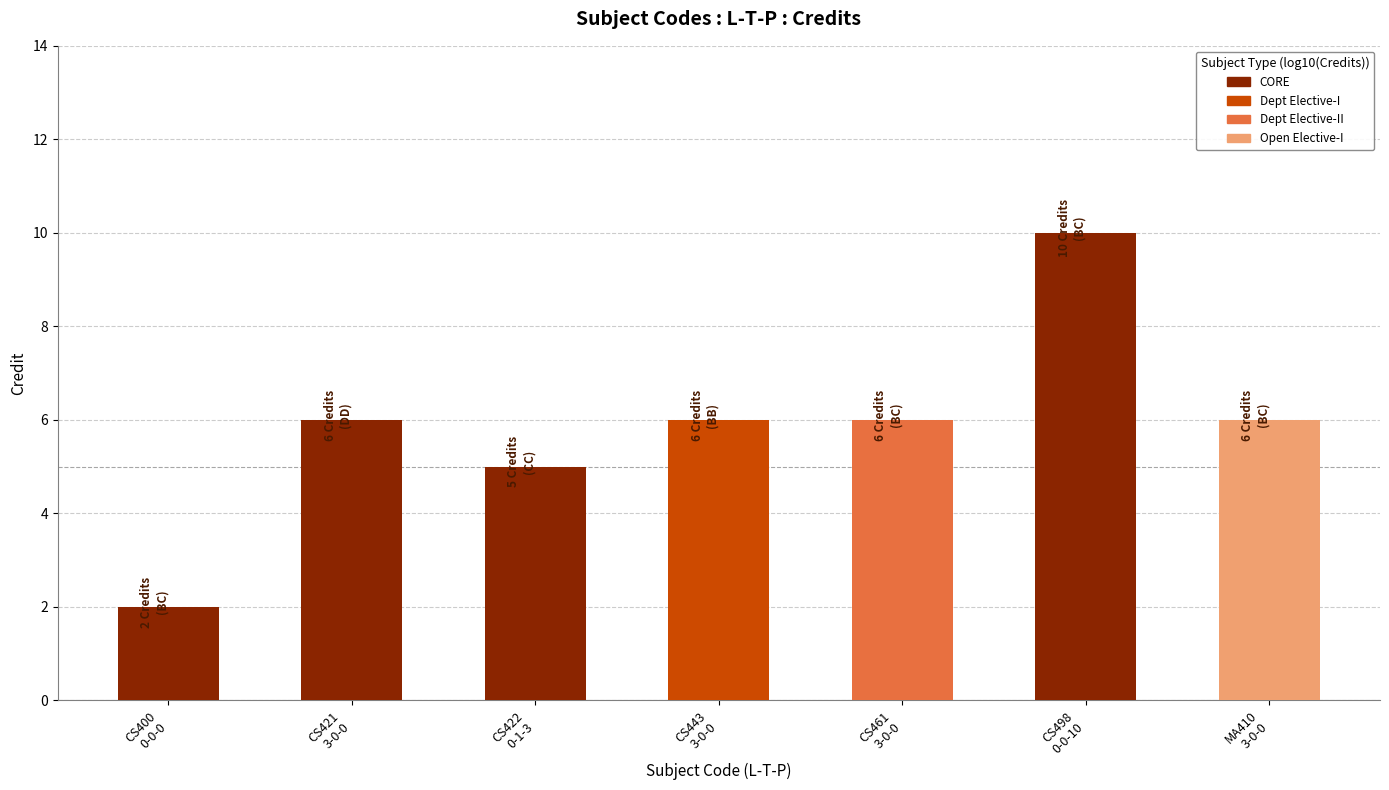

Which category has the highest value across all series?

CS498
0-0-10